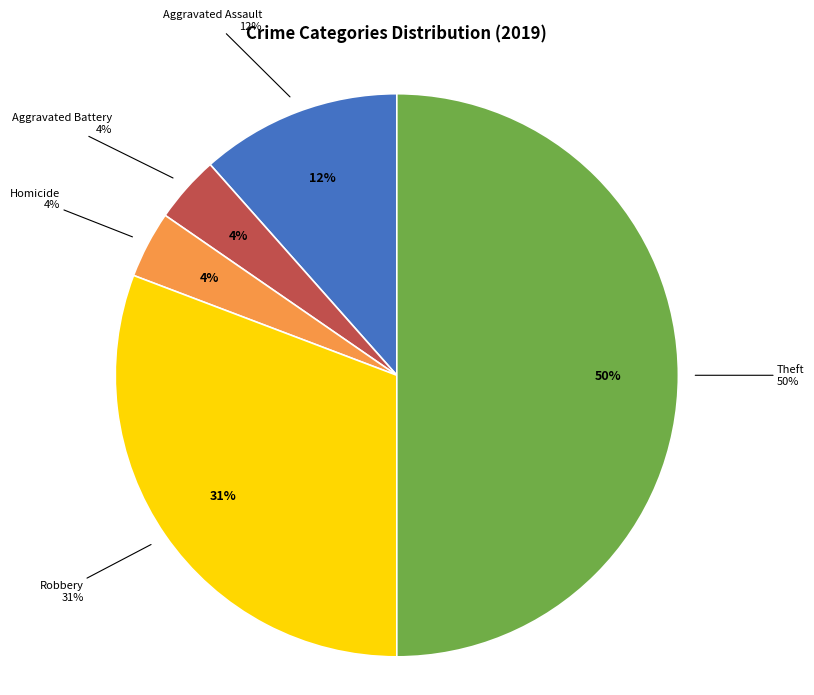

How much of the chart is everything except Arson?

100.0%